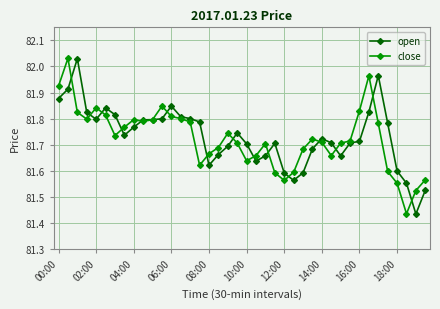

At how many categories does at least one series exceed 81?

40